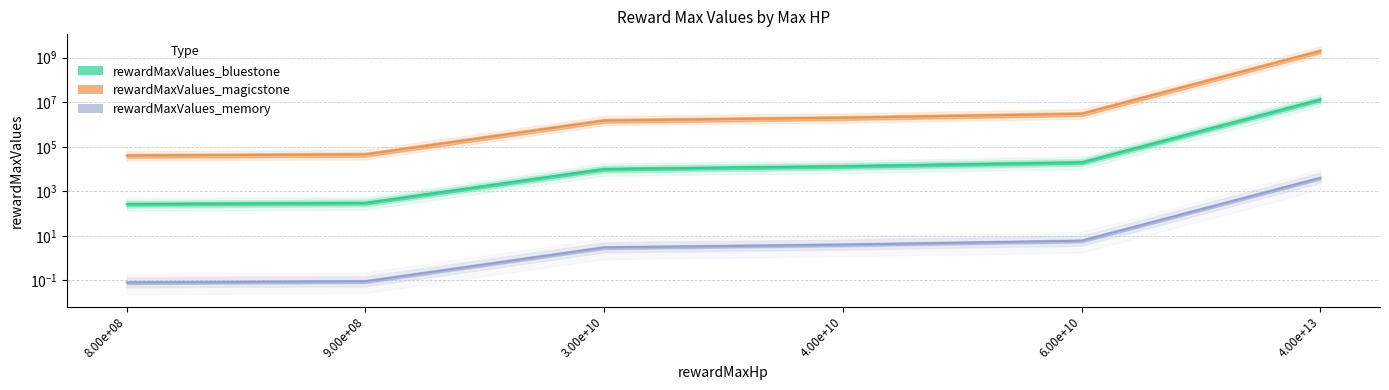

Is this an area chart (filled region under the line)?

No